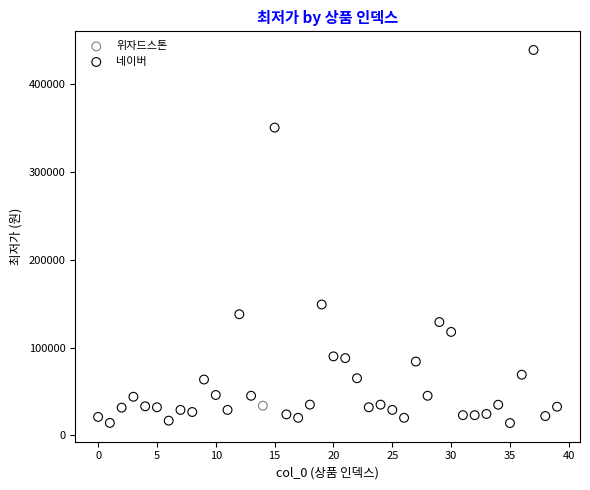

What are all the series names shown in the legend?

위자드스톤, 네이버